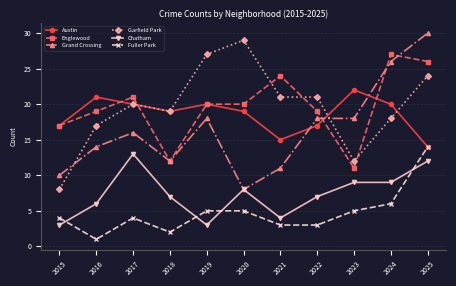

What is the spread (max minus min) of values at 2019?

24